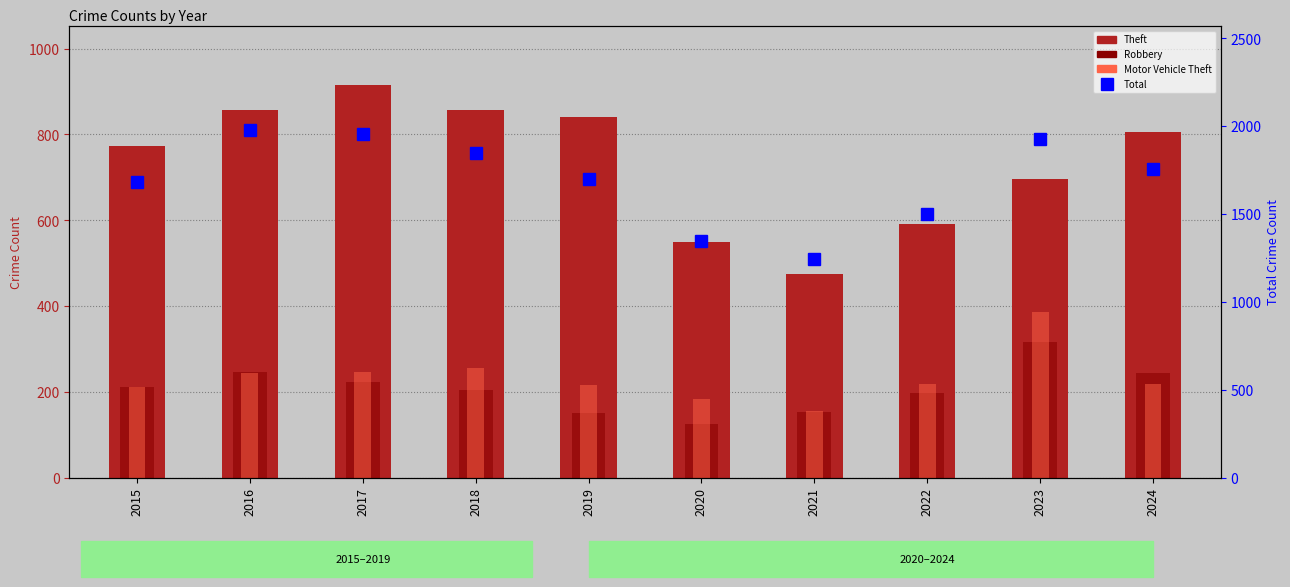

Where does the Motor Vehicle Theft series first go above 219?

2016